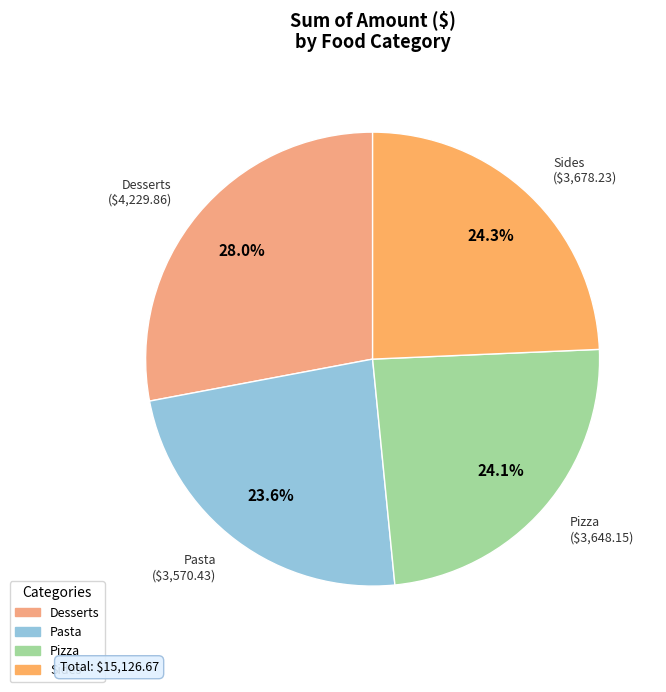

Combined, what portion of the pie is Desserts and Pizza?

52.1%